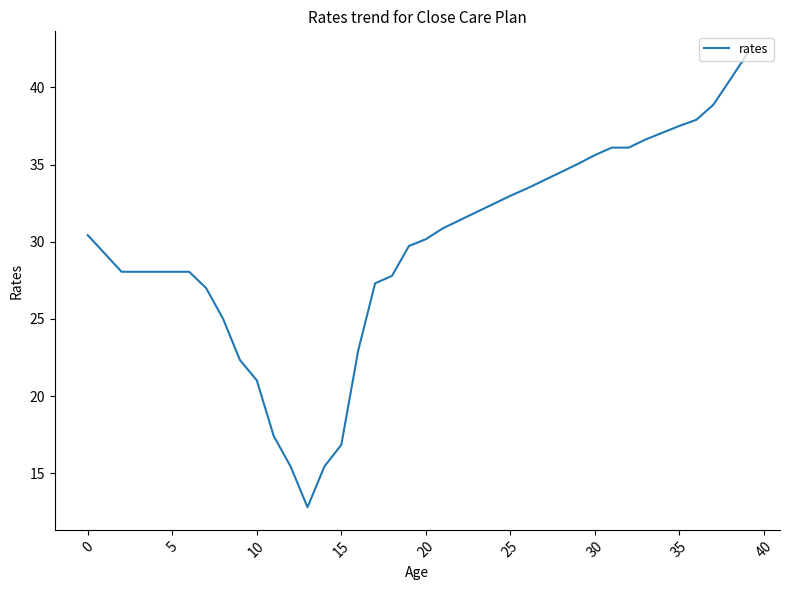

Reading left to right, transcribe all the data shown in this chart.

30.4	29.2	28.1	28.1	28.1	28.1	28.1	27.0	25.0	22.3	21.0	17.4	15.4	12.8	15.4	16.8	23.0	27.3	27.8	29.7	30.2	30.9	31.4	31.9	32.4	33.0	33.5	34.0	34.5	35.0	35.6	36.1	36.1	36.6	37.1	37.5	37.9	38.9	40.5	42.2